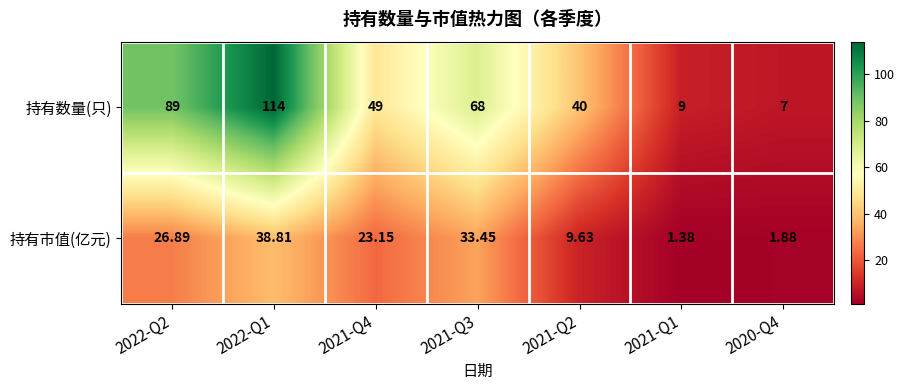

Which series has the widest spread of values?

持有数量(只)